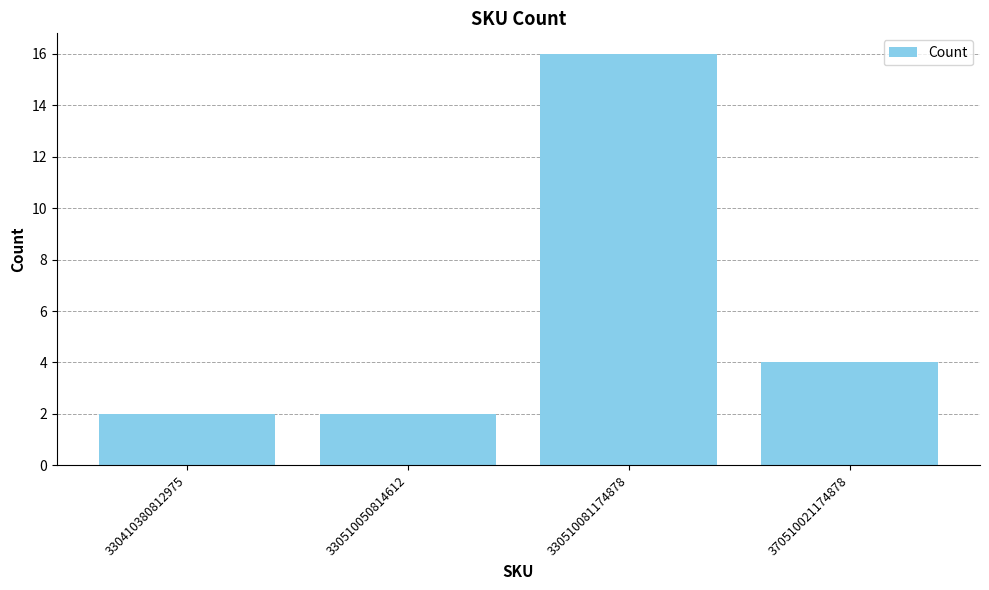

What is the minimum value shown in the chart?

2